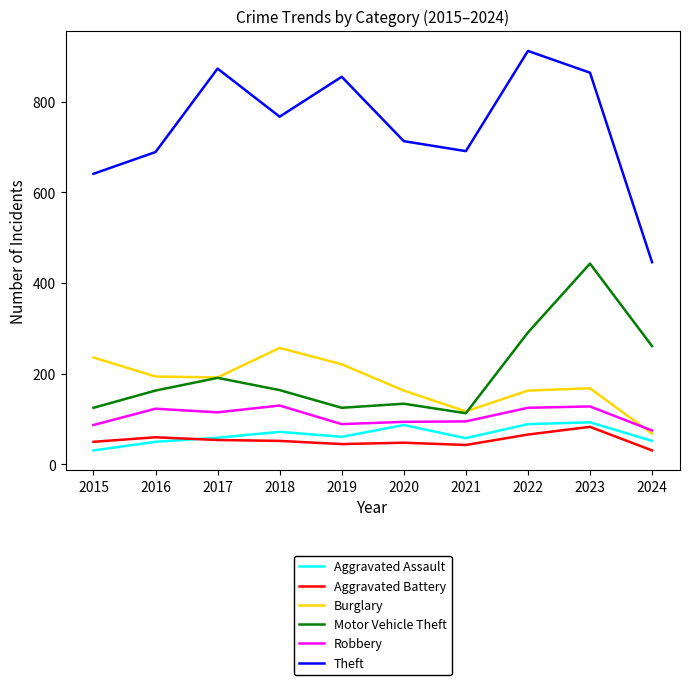

How many distinct data groups are displayed?

6